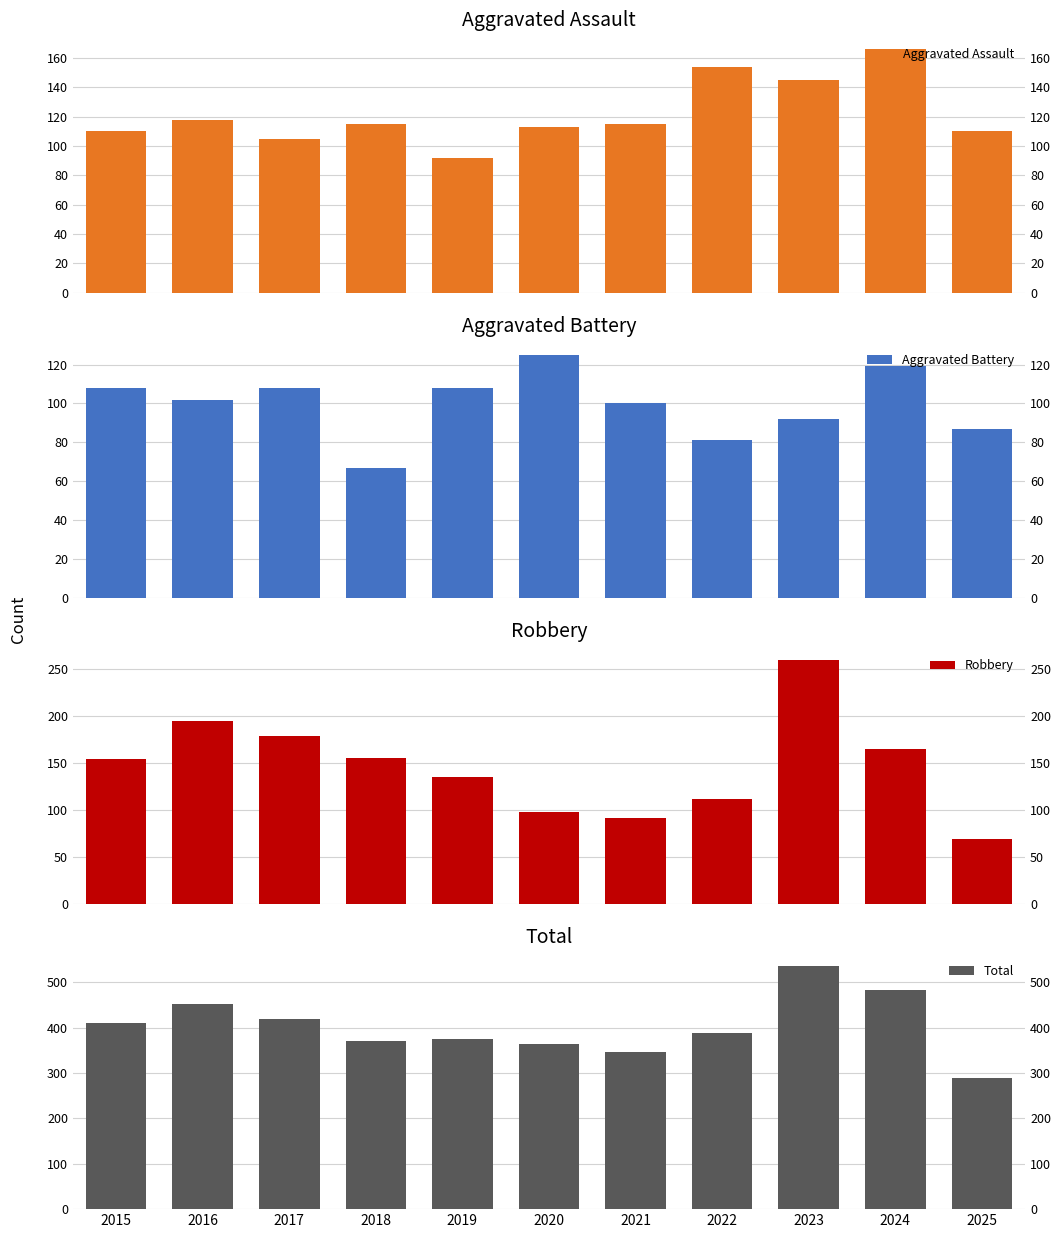

Rank the series by their maximum value, from lowest to highest.

Aggravated Battery, Aggravated Assault, Robbery, Total